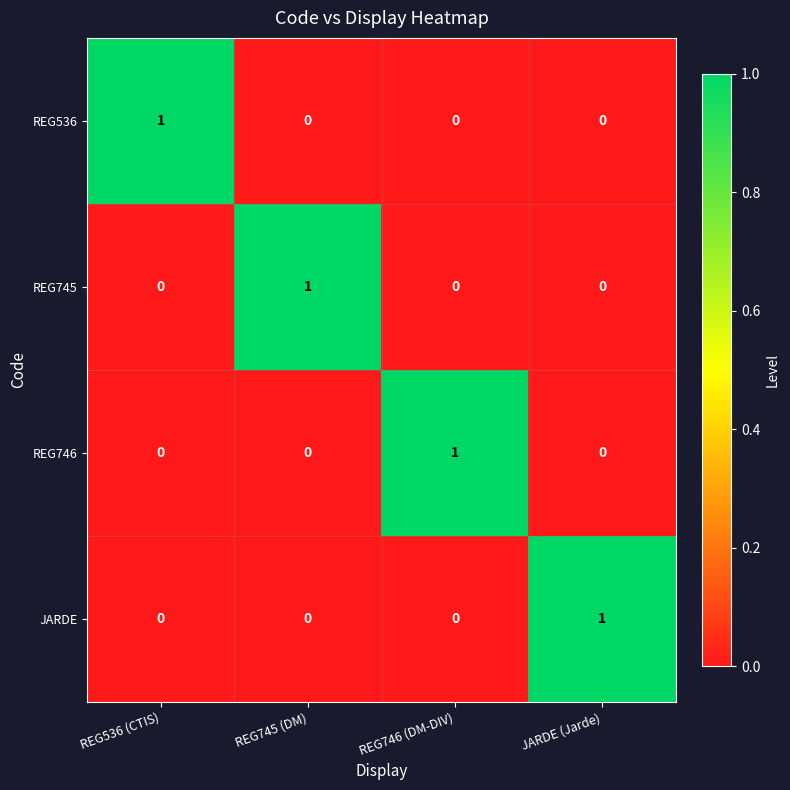

Reading left to right, transcribe all the data shown in this chart.

REG536: 1	0	0	0
REG745: 0	1	0	0
REG746: 0	0	1	0
JARDE: 0	0	0	1